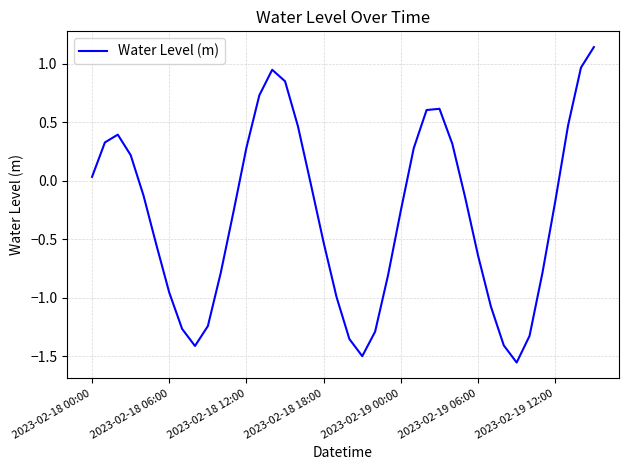

What is the difference between the maximum and minimum values?

2.7